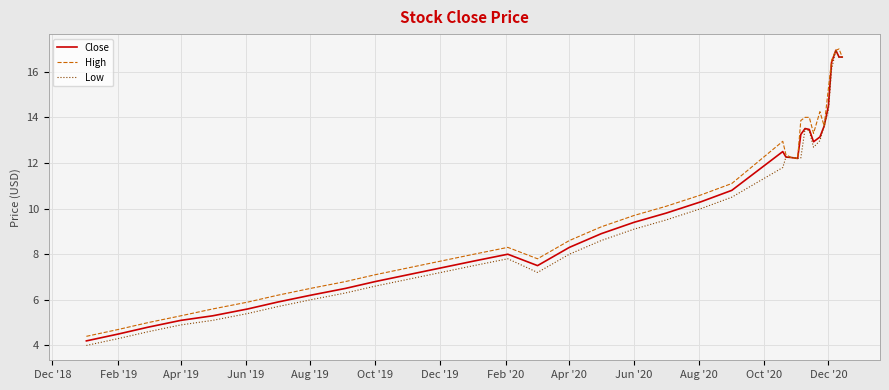

Which series has the largest range (max minus min)?

Low